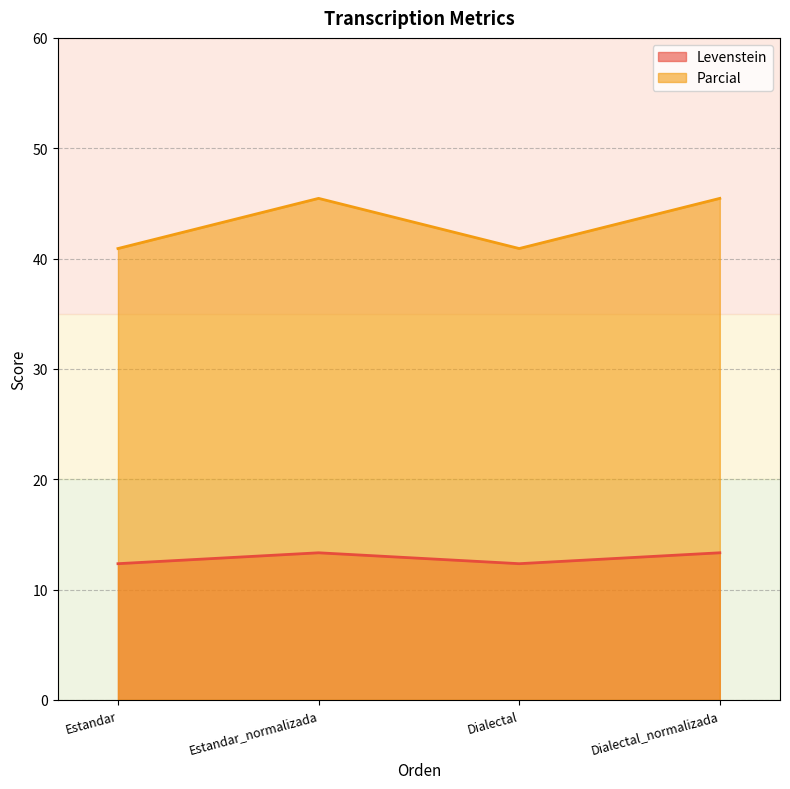

Where is the first local maximum for Levenstein?

Estandar_normalizada